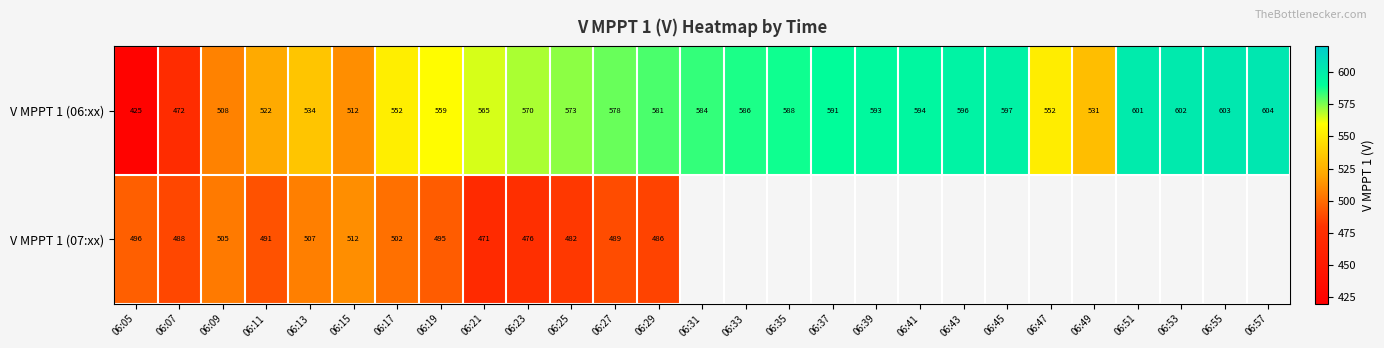

What is the sum of the V MPPT 1 (06:xx) values at 06:57 and 06:37?

1195.0